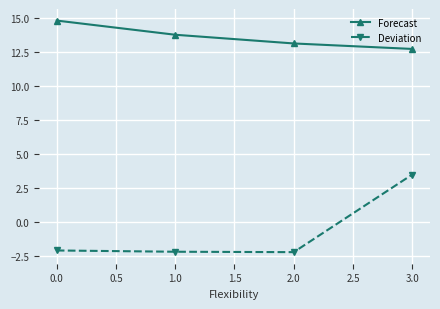

How many interior local valleys does the Deviation series have?

1